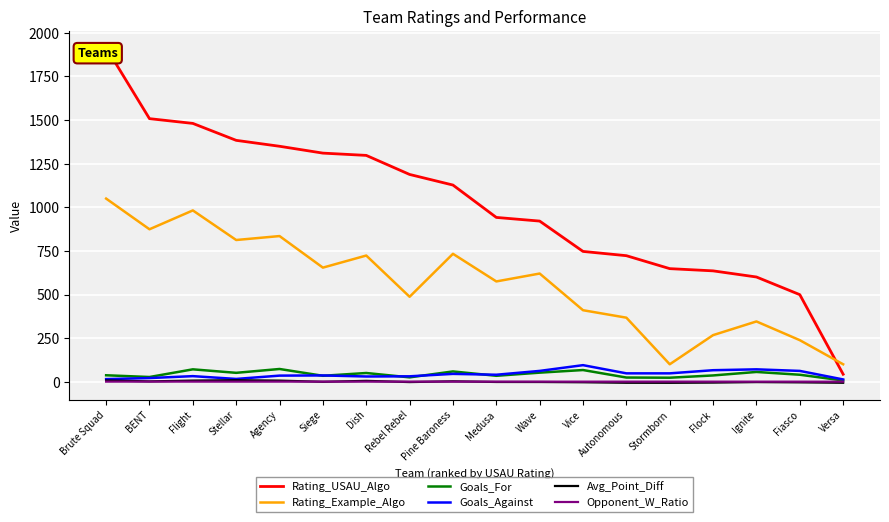

What is the label of the 2nd point from the left?

BENT